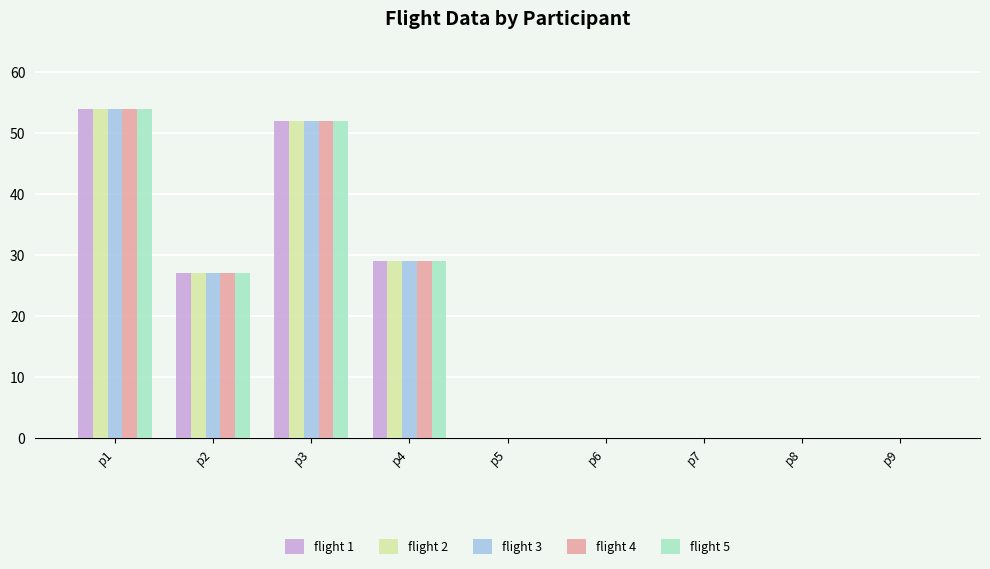

At which category is the sum across all series the highest?

p1